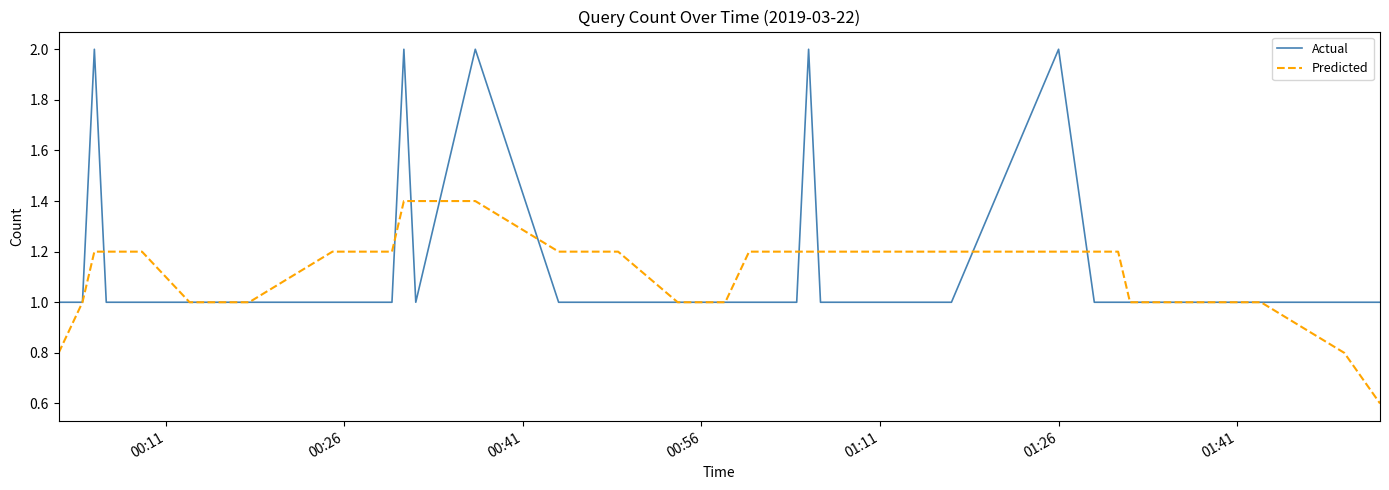

What is the maximum value for Predicted?

1.4